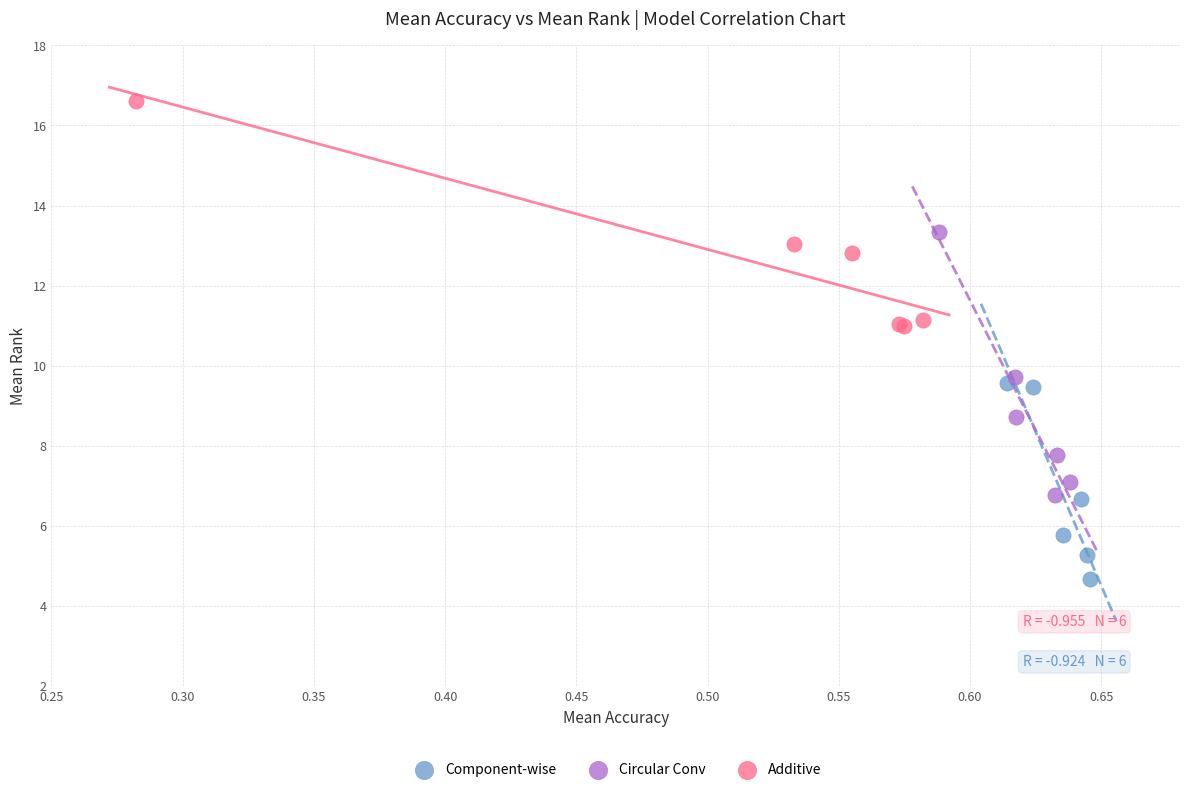

Which series has the widest spread of Y values?

Circular Conv